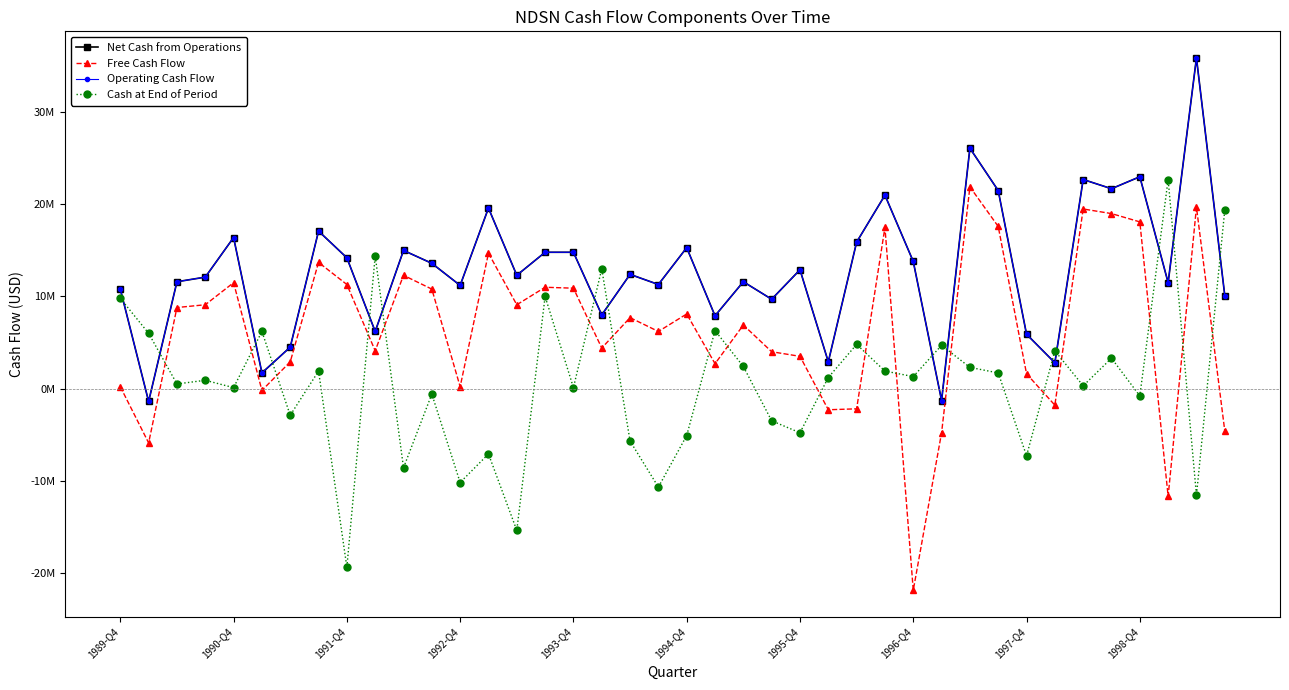

Does the chart have visible grid lines?

No